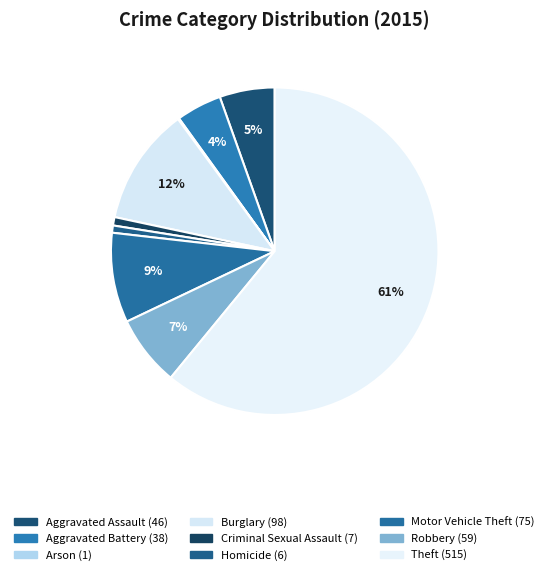

The Motor Vehicle Theft slice represents 17% of the pie. True or false?

False